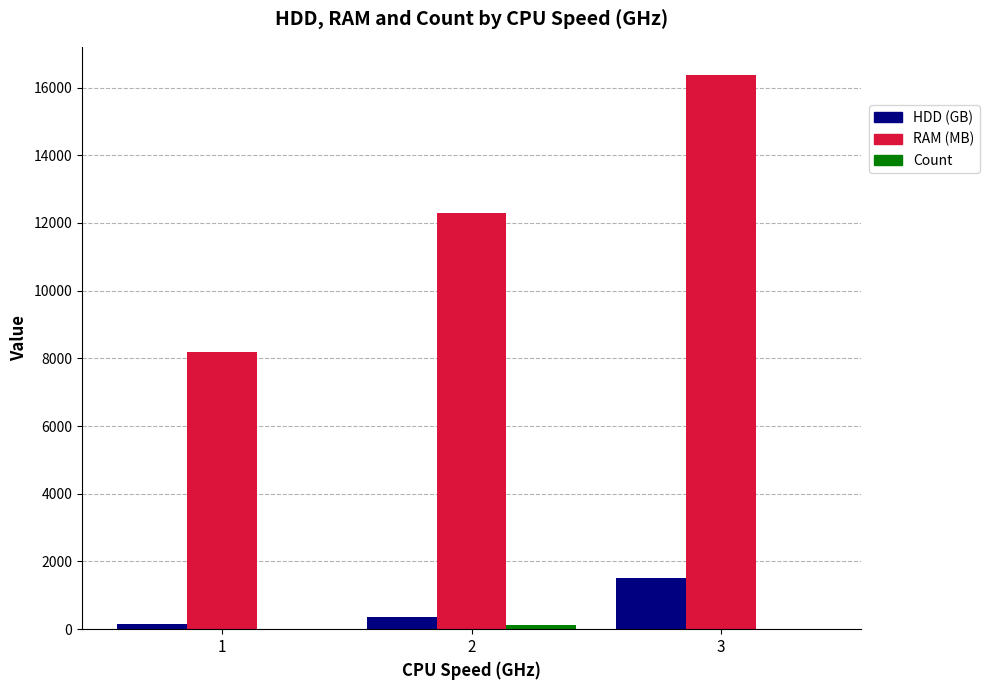

How many distinct data groups are displayed?

3